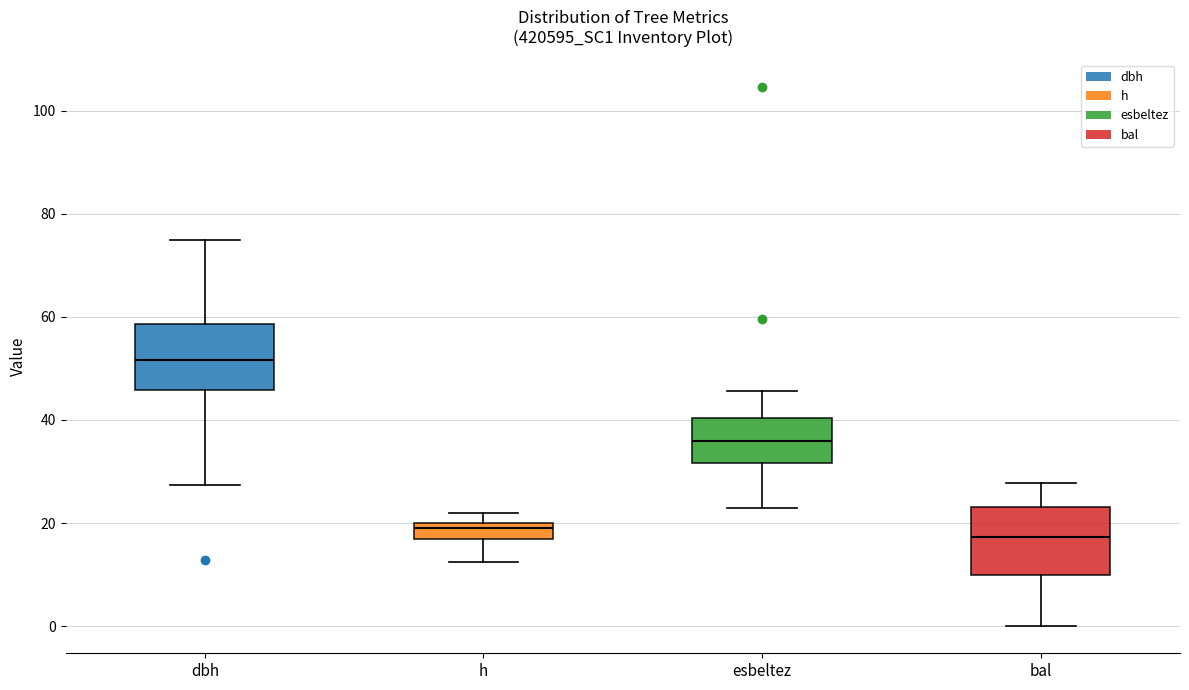

Reading left to right, read every box against the y-axis: the position of its median line, the range the box covers, and the ends of its whiskers. The values are not printed on the chart, so give them approximately, as read against the axis.

dbh: median 52, box 46 to 58, whiskers 28 to 74
h: median 20 (just below the box's upper edge), box 18 to 20, whiskers 12 to 22
esbeltez: median 36, box 32 to 40, whiskers 22 to 46
bal: median 18, box 10 to 24, whiskers 0 to 28